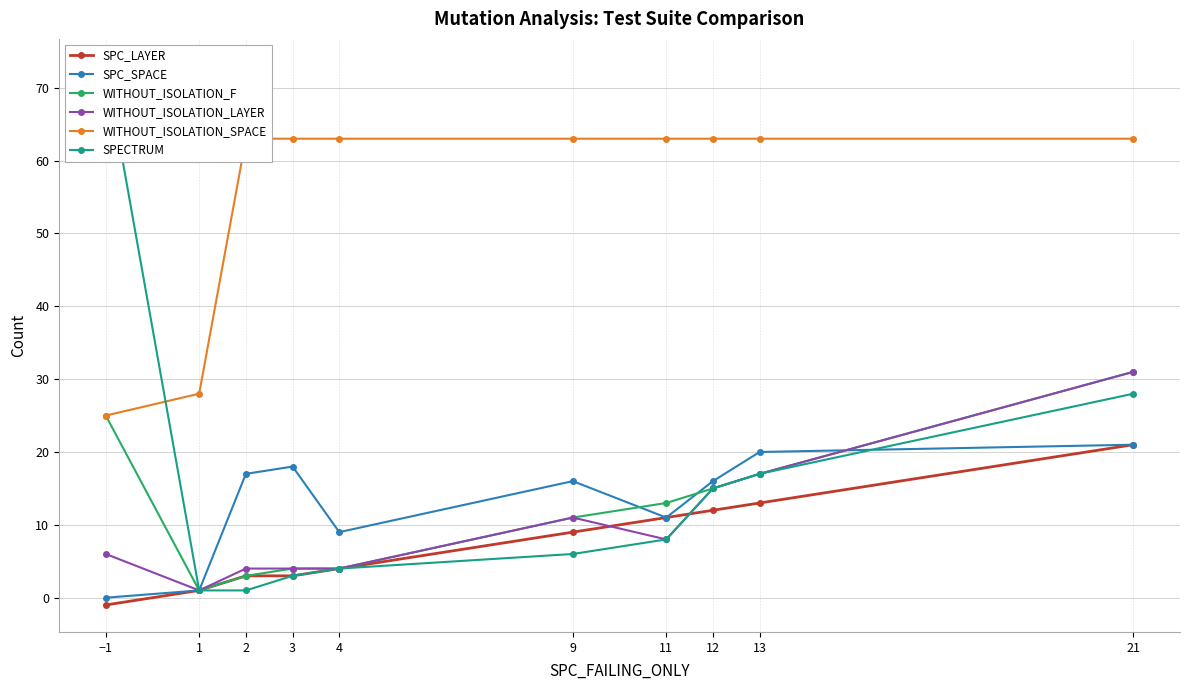

Which has a higher value, 13 or 12?

13